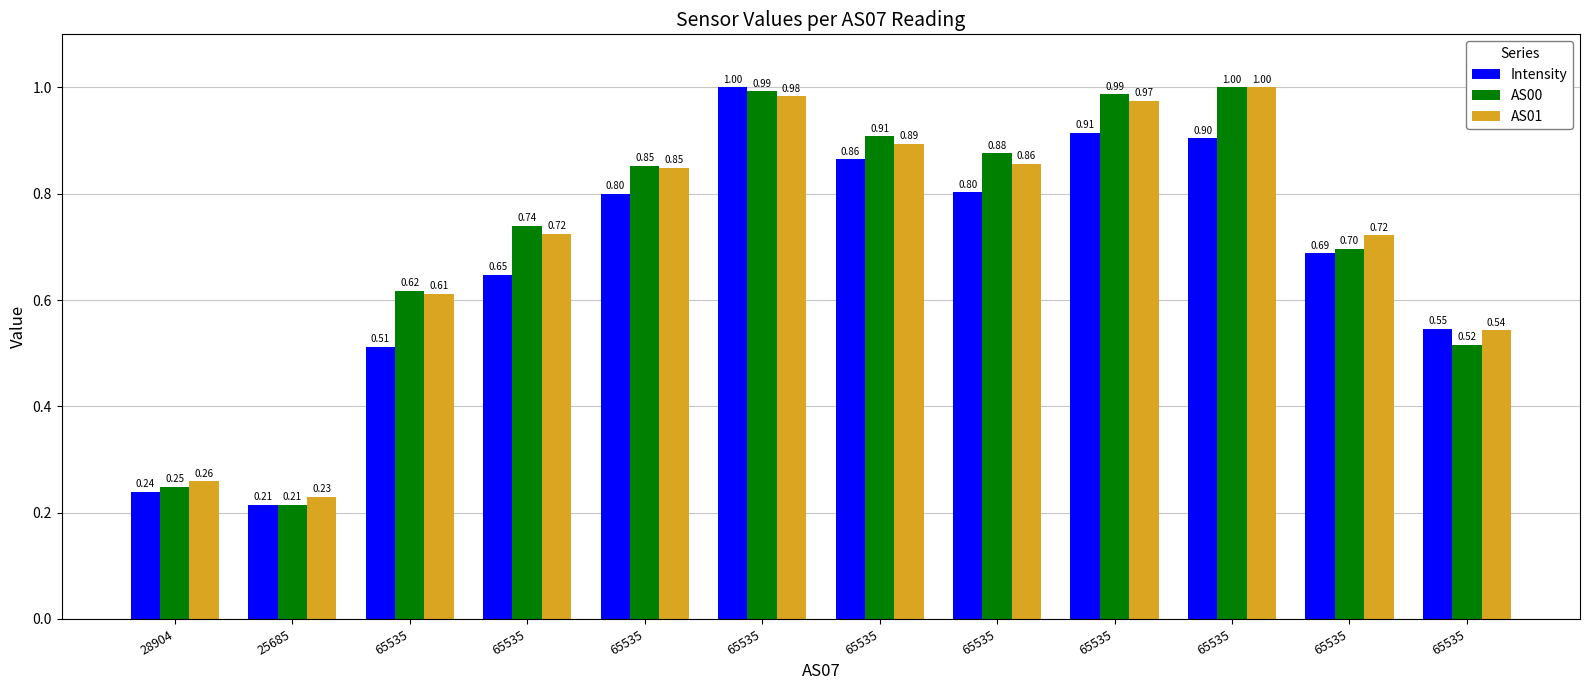

How many bars are there in total?

36